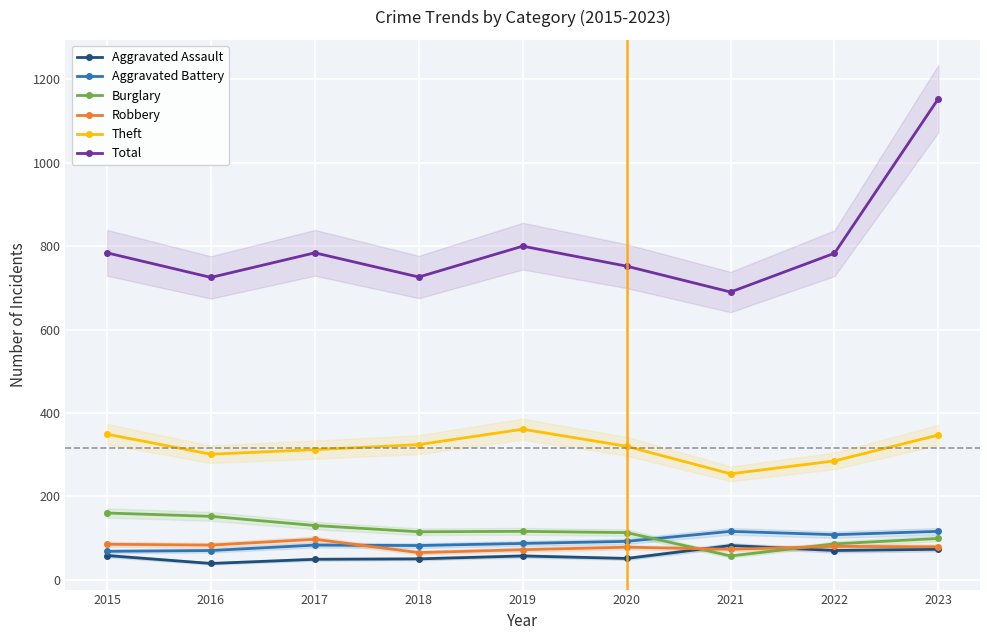

True or false: Total and Aggravated Battery intersect in this chart.

False